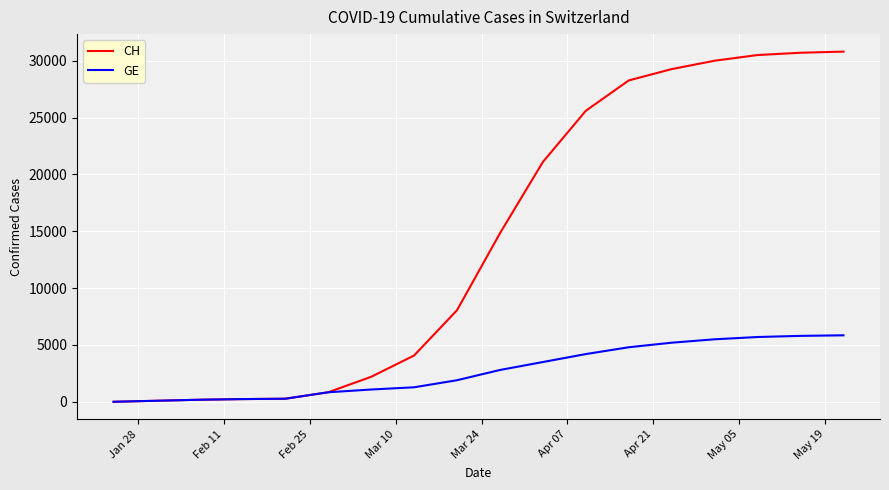

Rank the series by their average value, from highest to lowest.

CH, GE